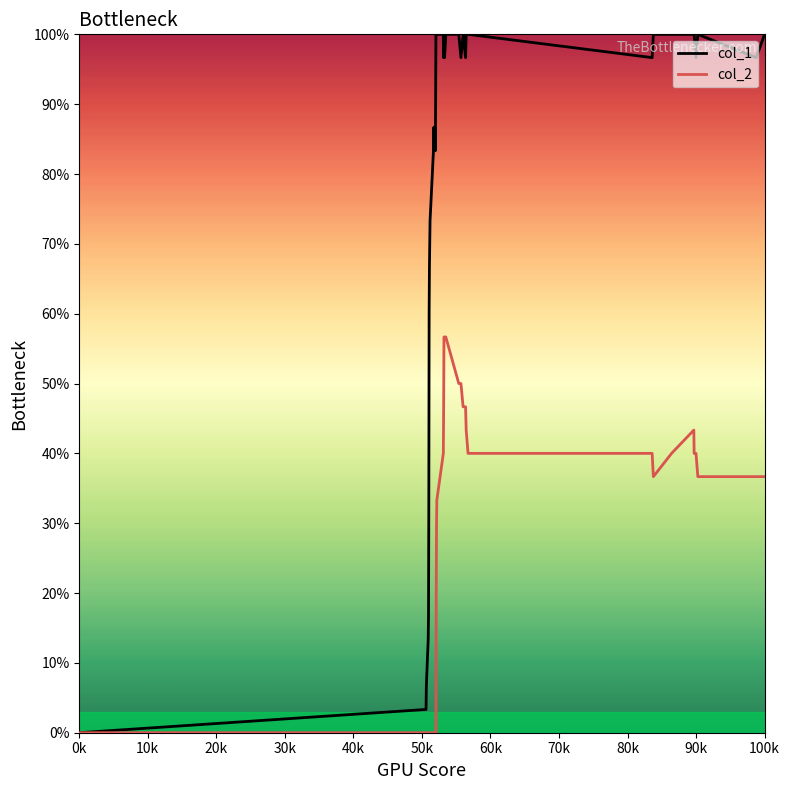

Rank the series by their maximum value, from highest to lowest.

col_1, col_2